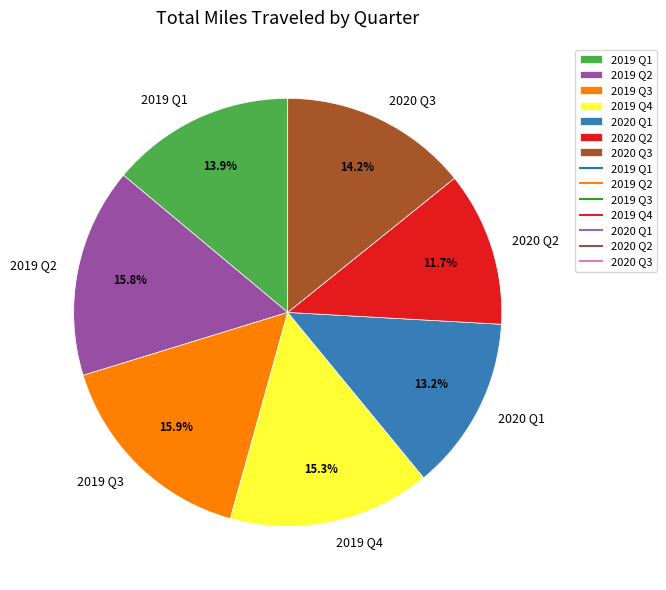

What is the ratio of the value at 2019 Q1 to the value at 2019 Q3?

0.9